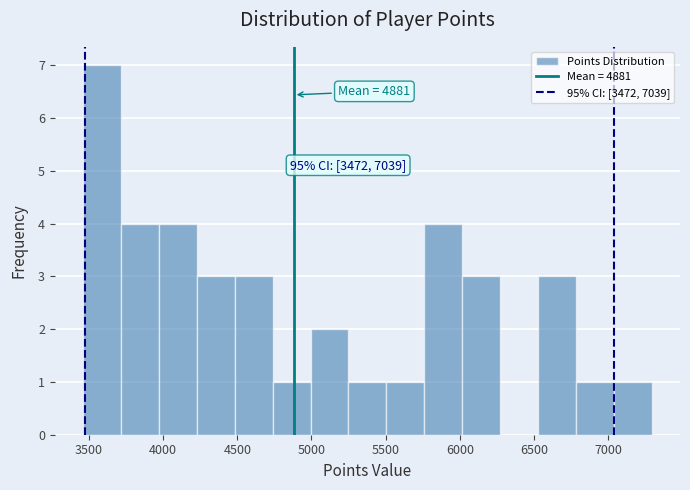

Over which range of the x-axis is the bar tallest?

3450 to 3700